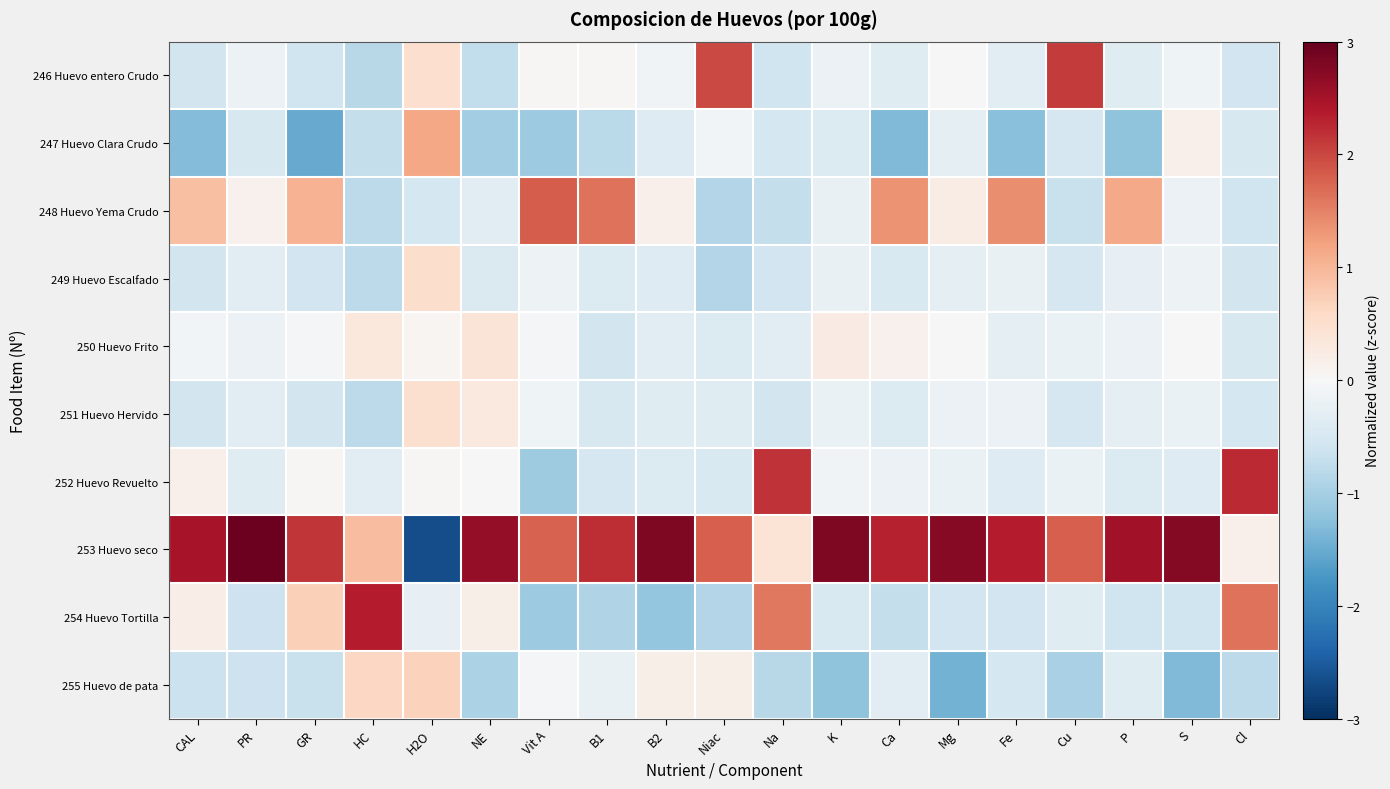

What is the difference between the highest and lowest values at GR?

3.7